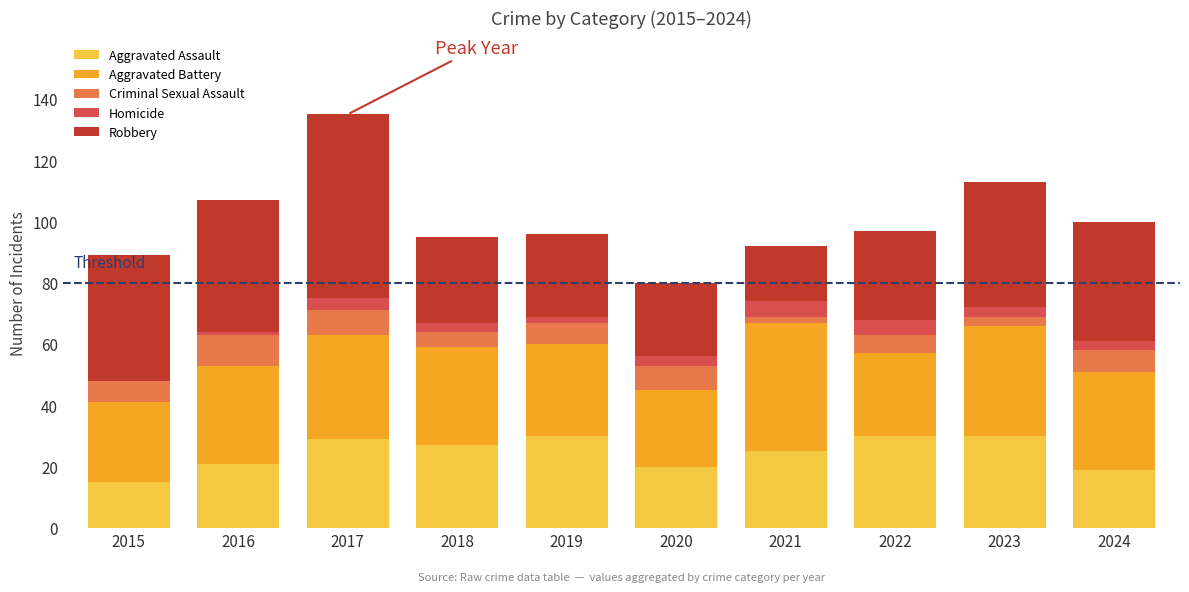

At which category is the sum across all series the highest?

2017